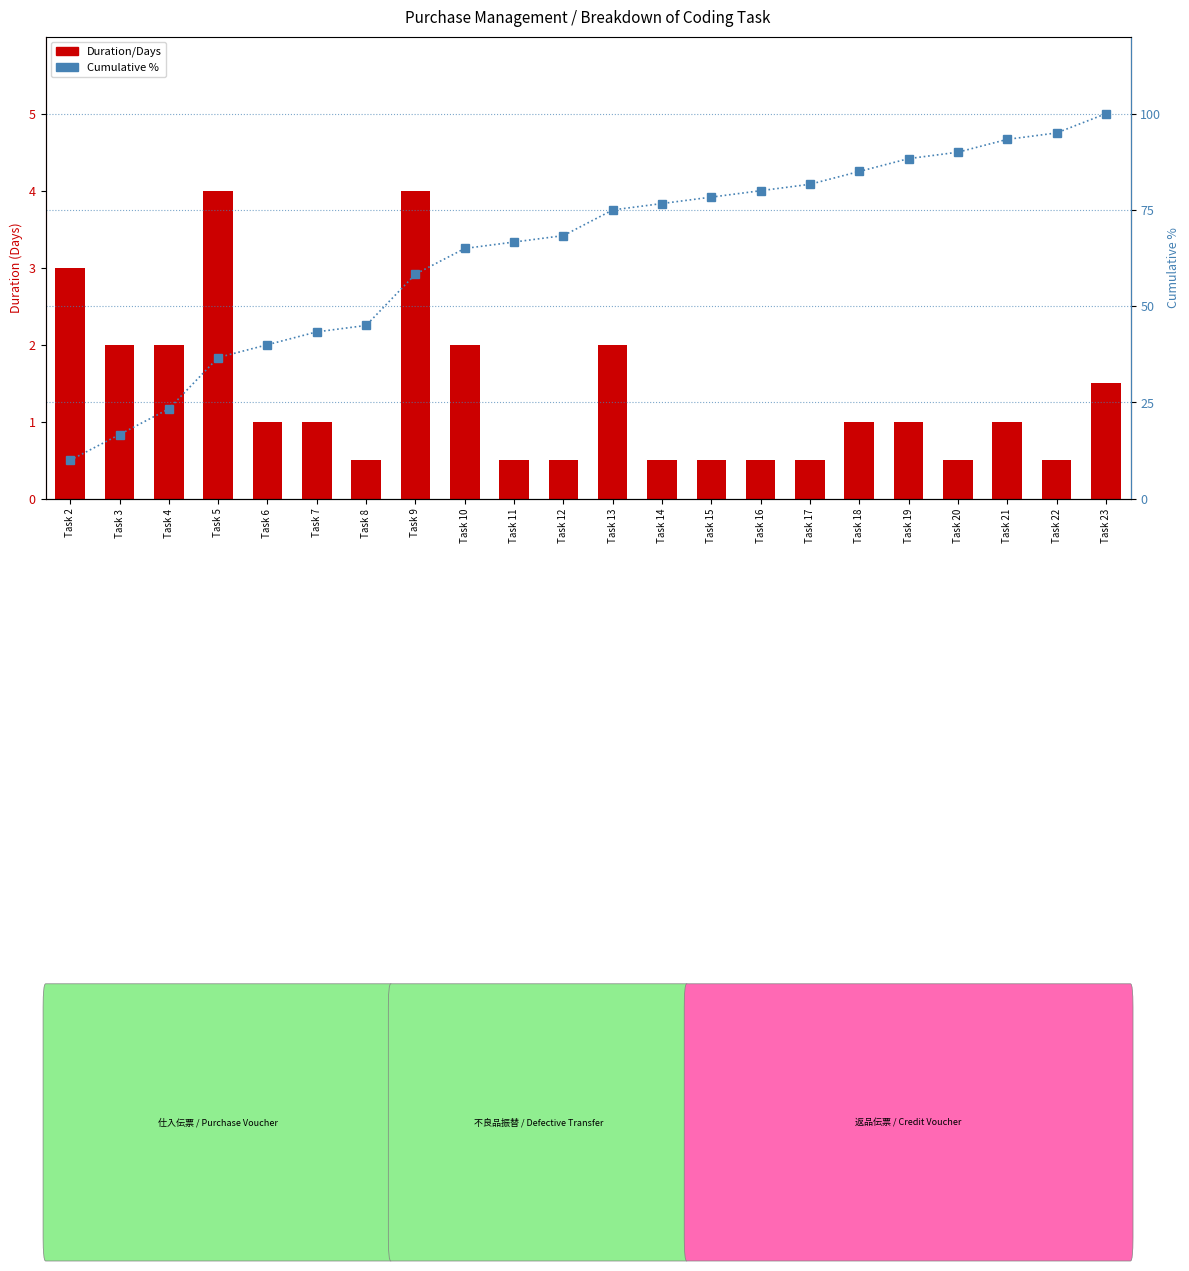

What is the average value of the cumulative % series?

64.4